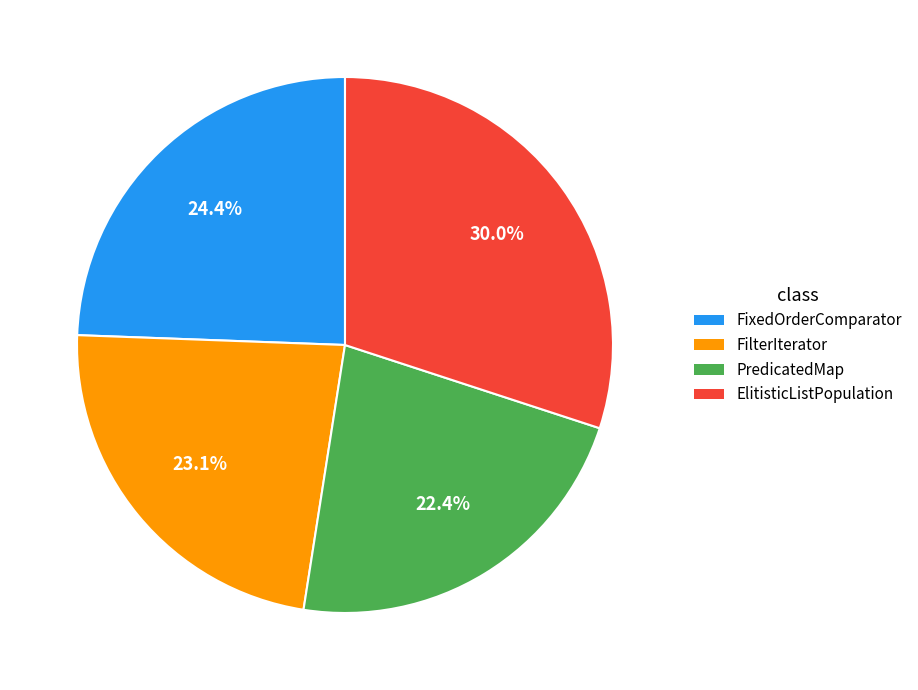

How much of the chart is everything except FilterIterator?

76.9%